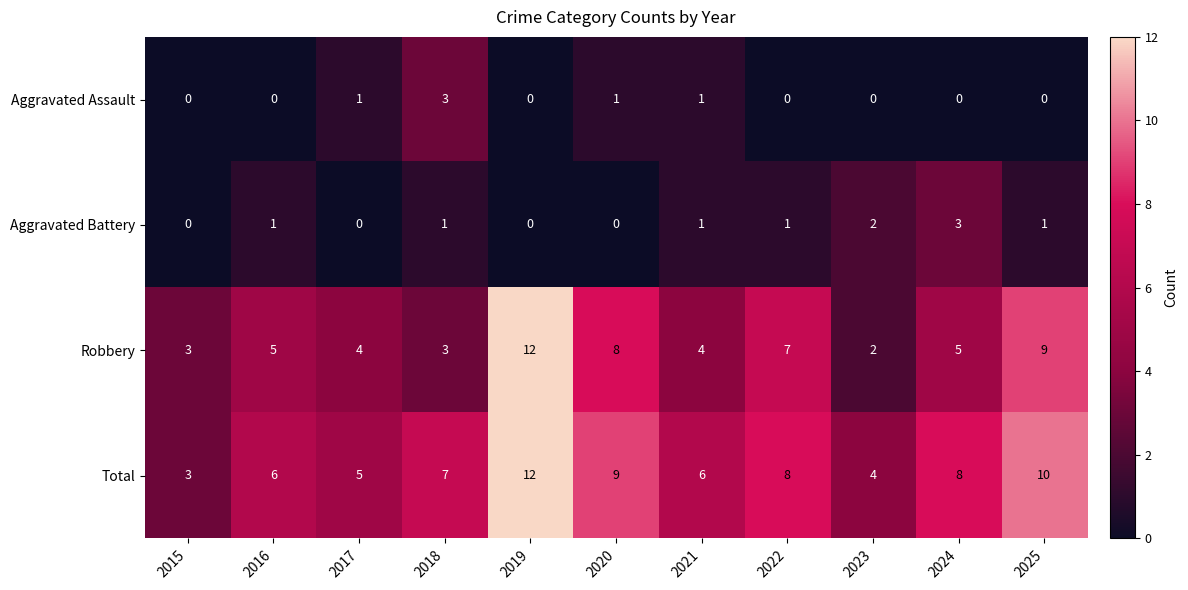

At 2024, list the series in order from smallest to largest.

Aggravated Assault, Aggravated Battery, Robbery, Total